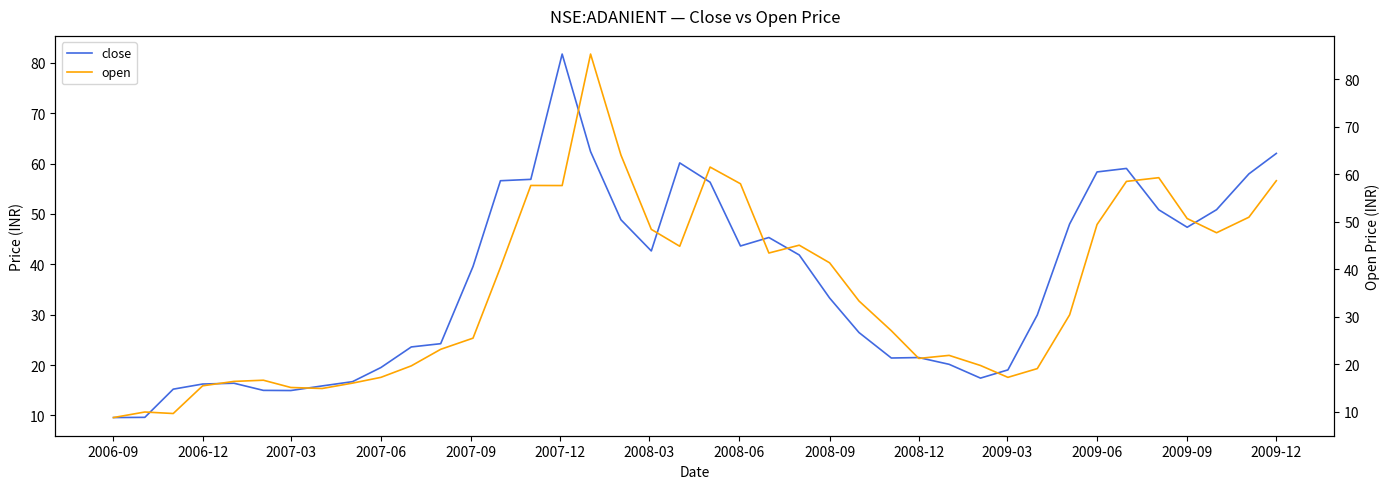

Count the number of data series in this chart.

2